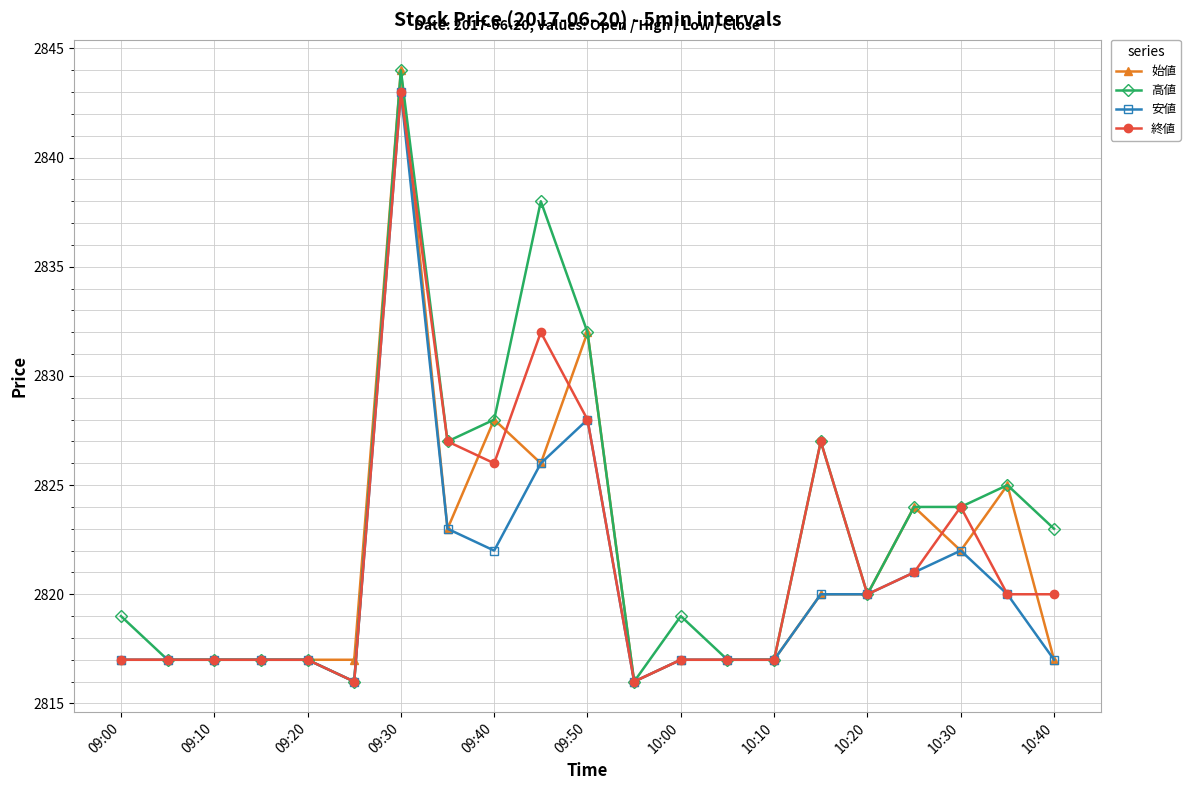

Which series has the largest total across all categories?

高値